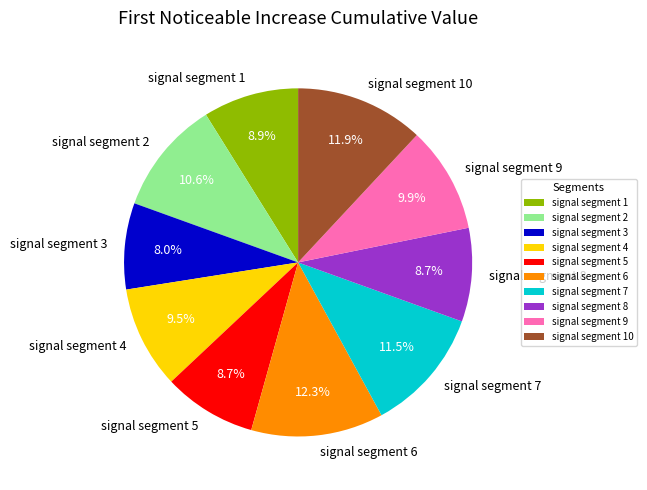

Count the number of slices in the pie.

10